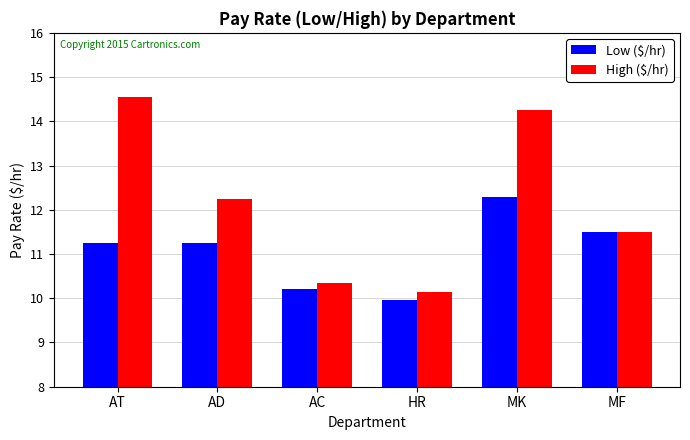

Between MK and MF, which series saw the biggest shift?

High ($/hr)